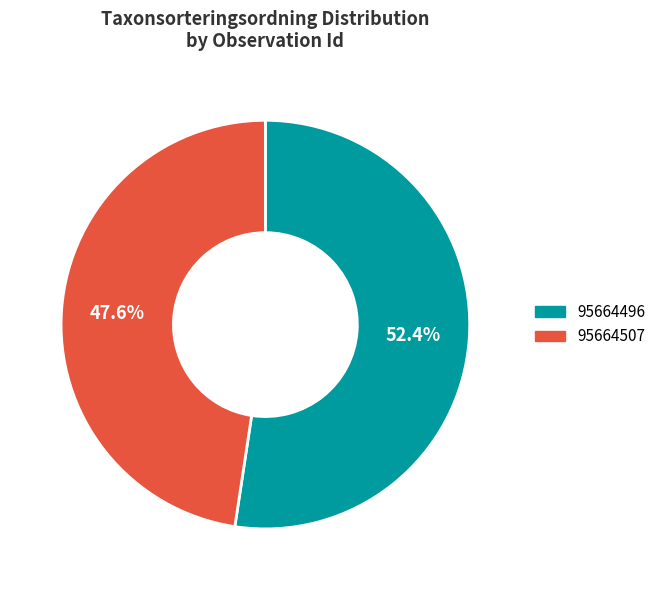

To the nearest percent, what percentage of the pie is 95664507?

48%